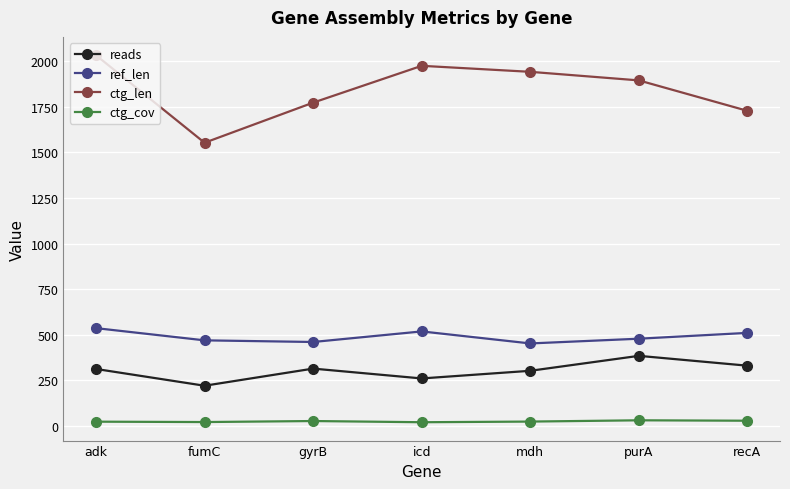

What are all the series names shown in the legend?

reads, ref_len, ctg_len, ctg_cov